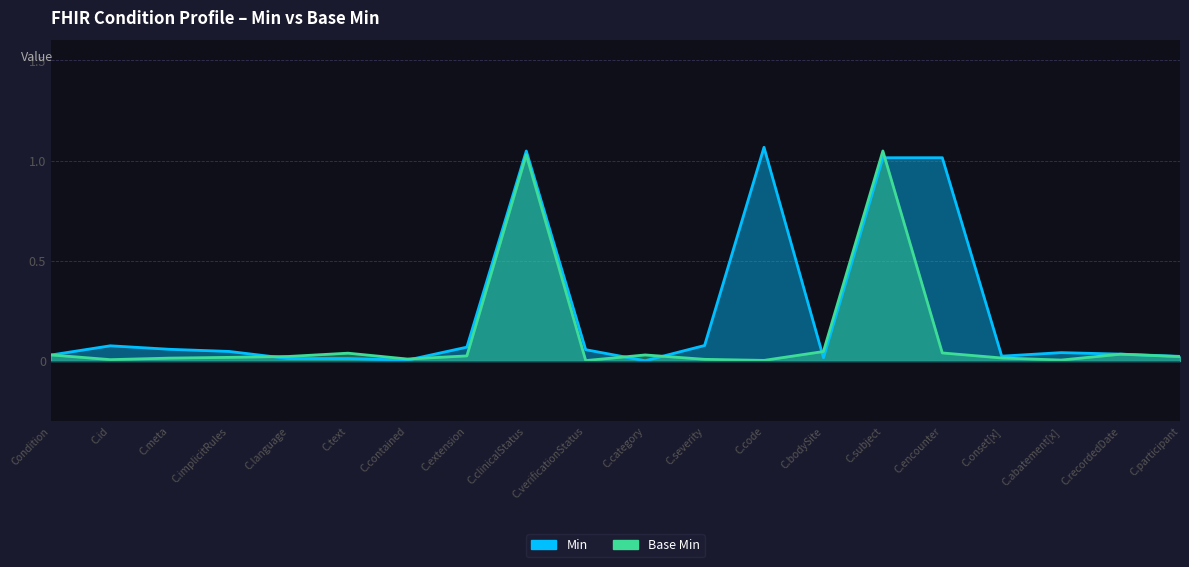

At which label does Base Min reach its minimum?

C.verificationStatus